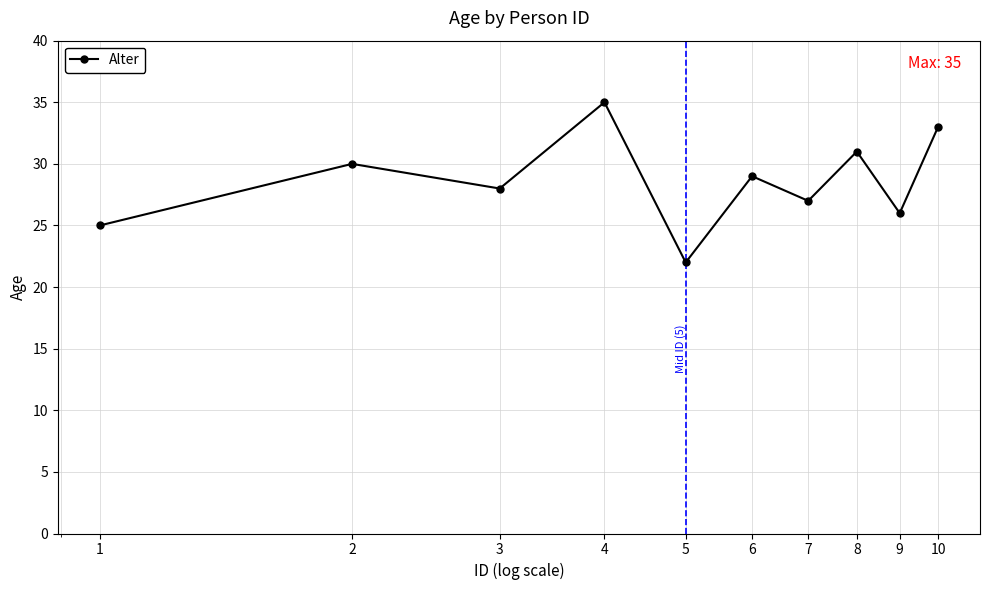

What is the minimum value shown in the chart?

22